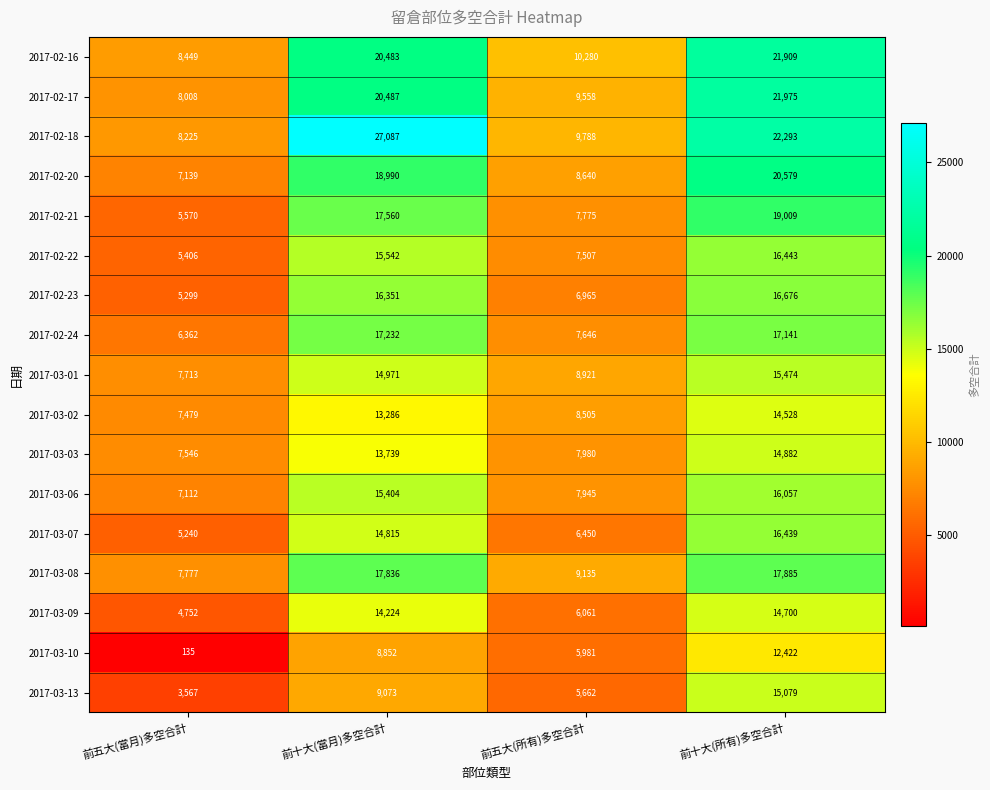

How many data points does each series have?

4